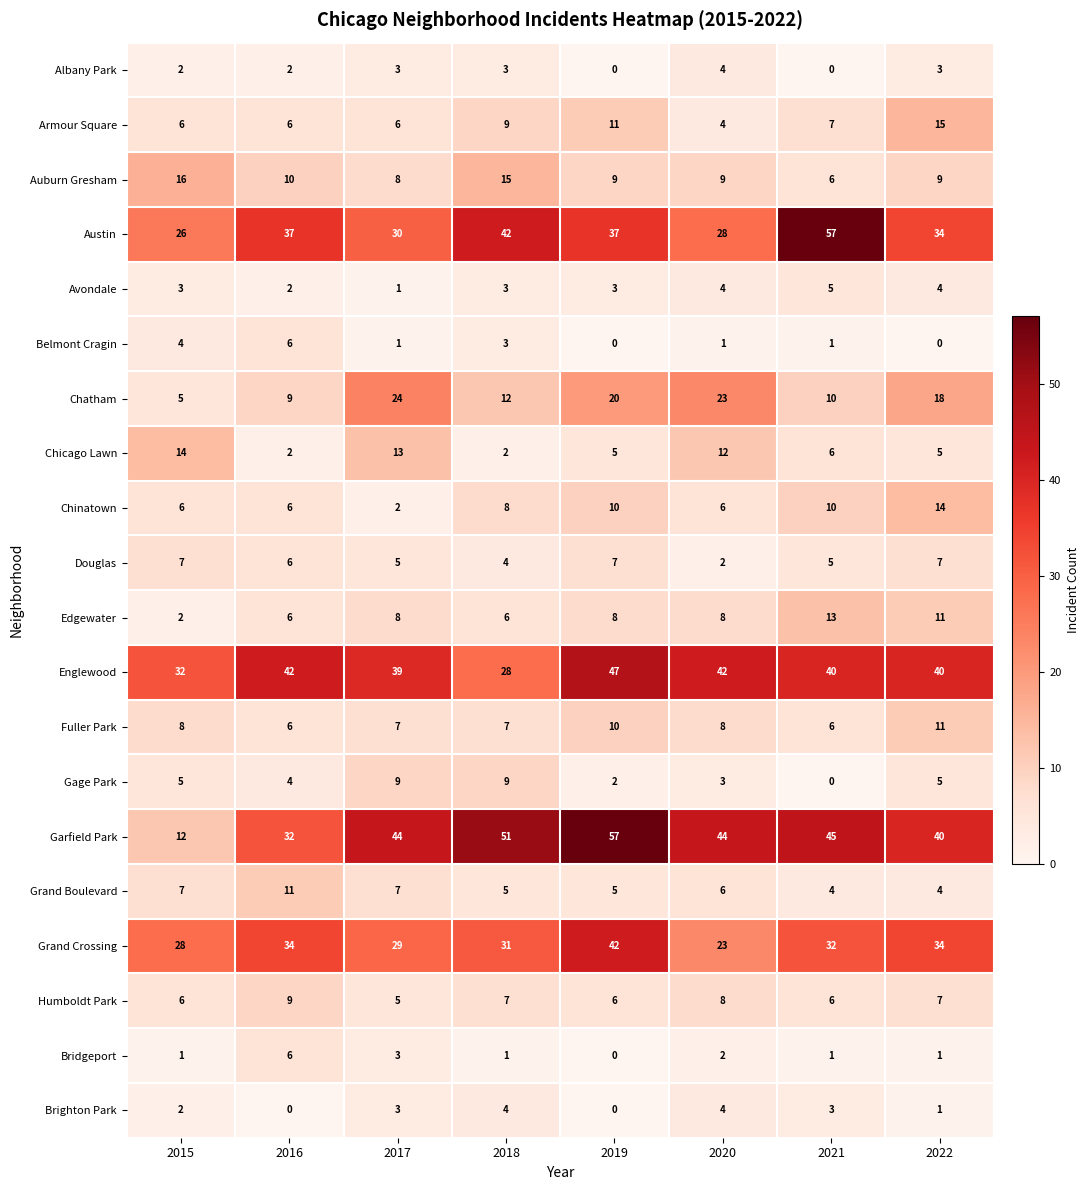

Read the Garfield Park value at 2019, to the nearest 10.

60